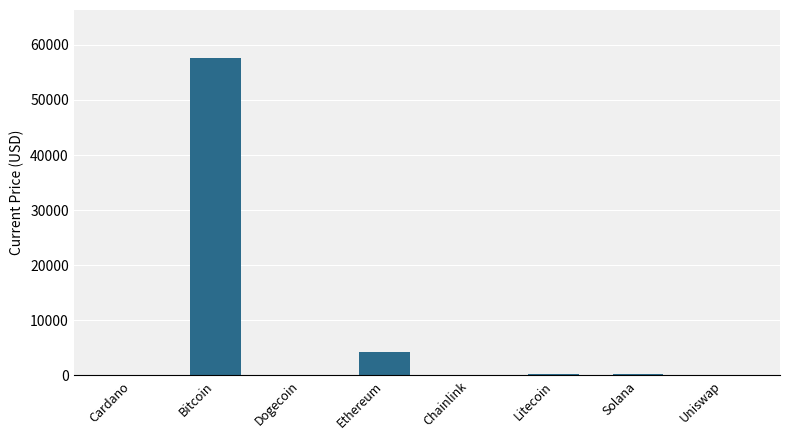

At which label does the data first exceed 209?

Bitcoin